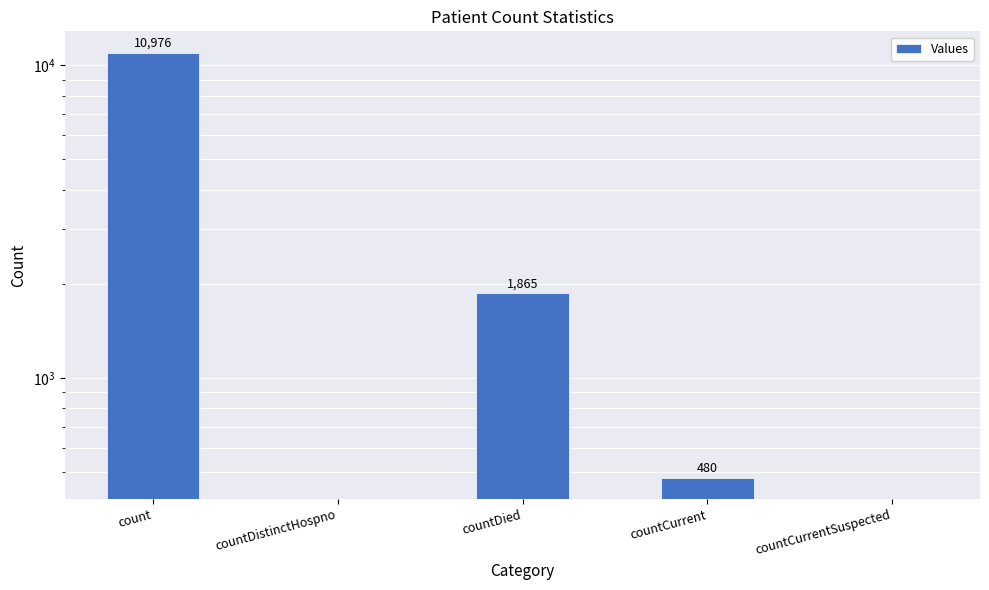

Does the chart contain any negative values?

No